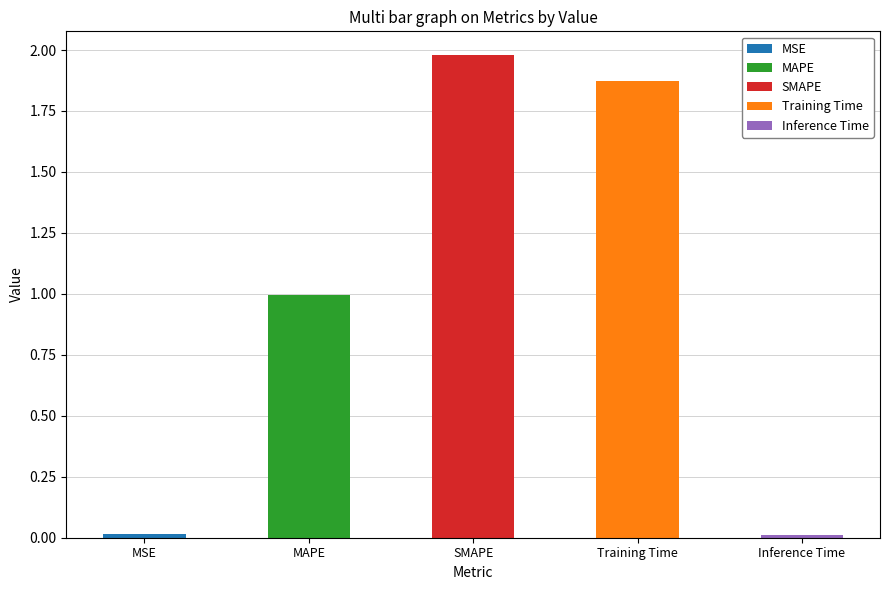

What position from the right is Training Time?

2